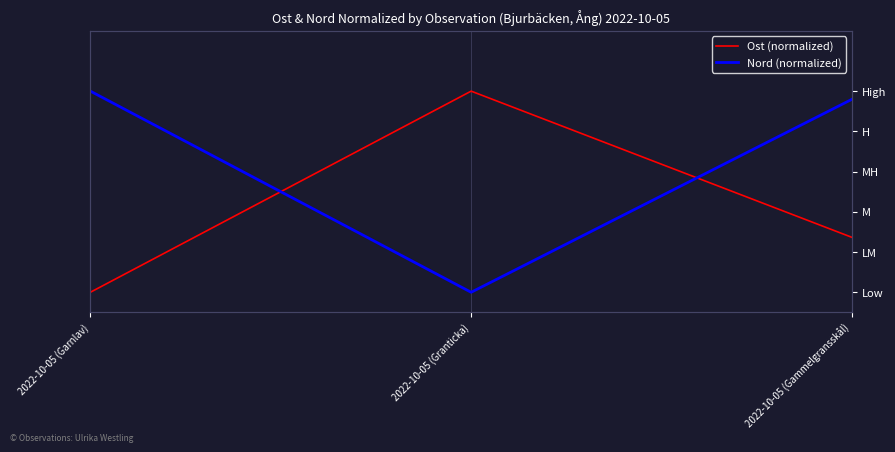

The Ost (normalized) series shows 0.3 at 2022-10-05 (Gammelgransskål). True or false?

True